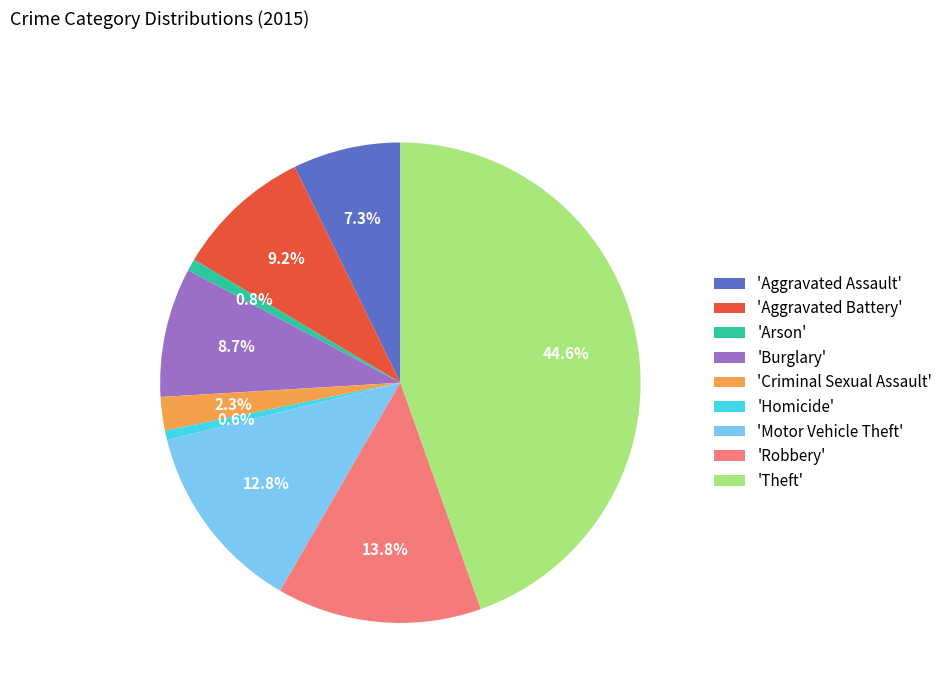

To the nearest percent, what is the difference between the largest and smallest slice percentages?

44%